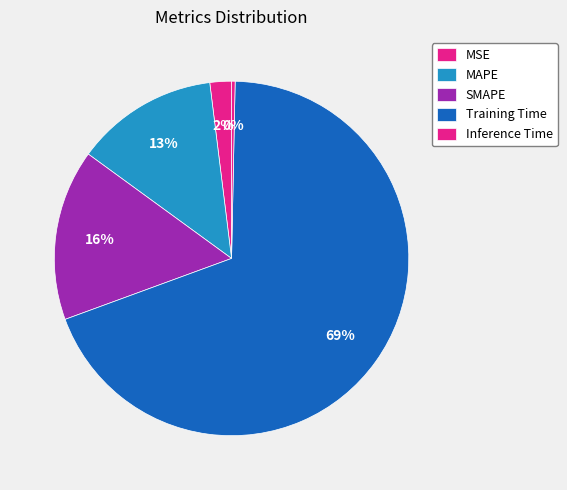

Count the number of slices in the pie.

5